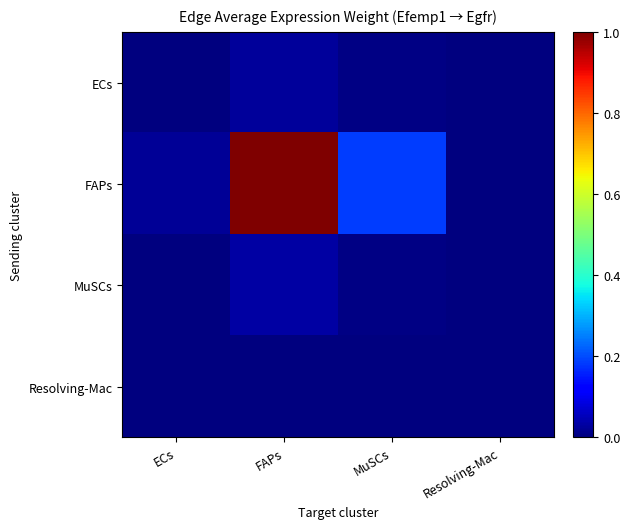

Which series changed the most between FAPs and Resolving-Mac?

FAPs